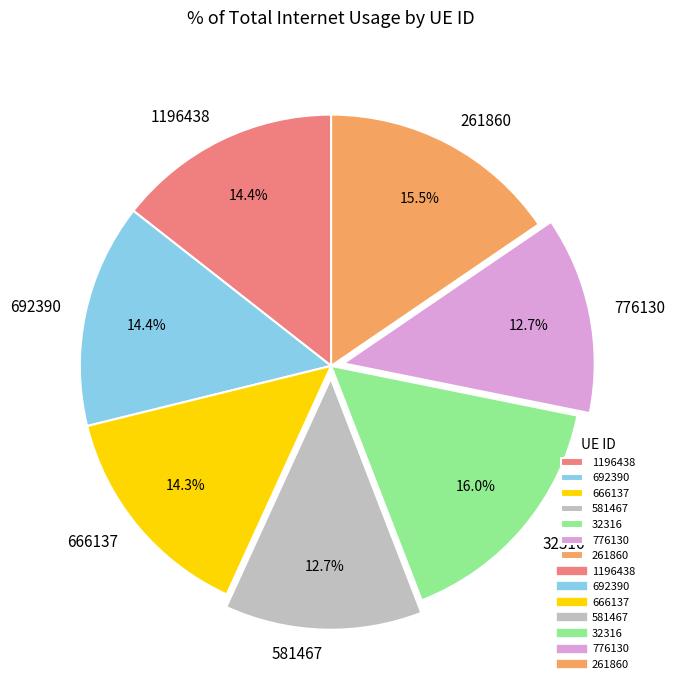

How many slices are in this pie chart?

7